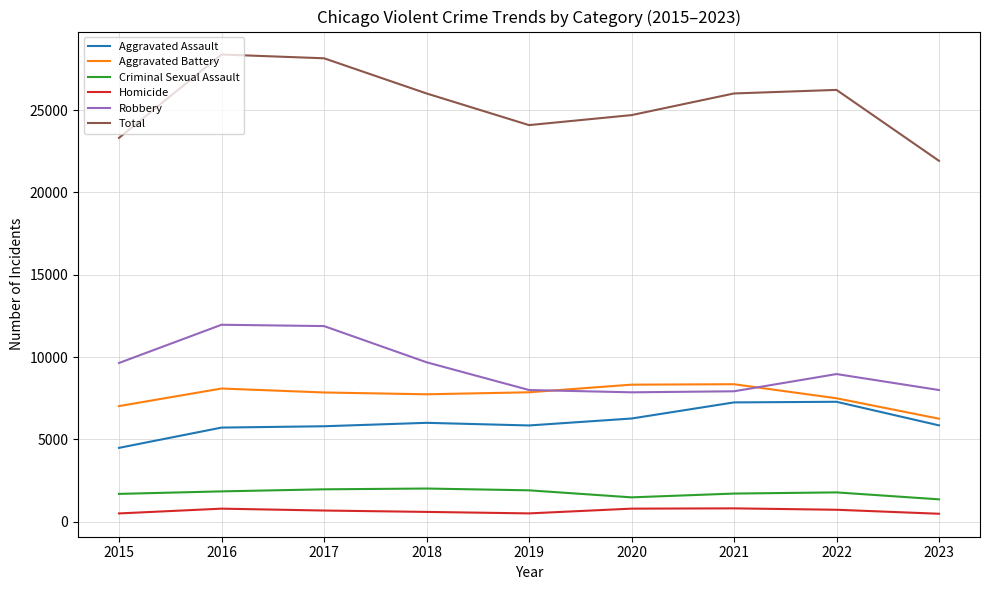

What is the minimum value for Aggravated Battery?

6252